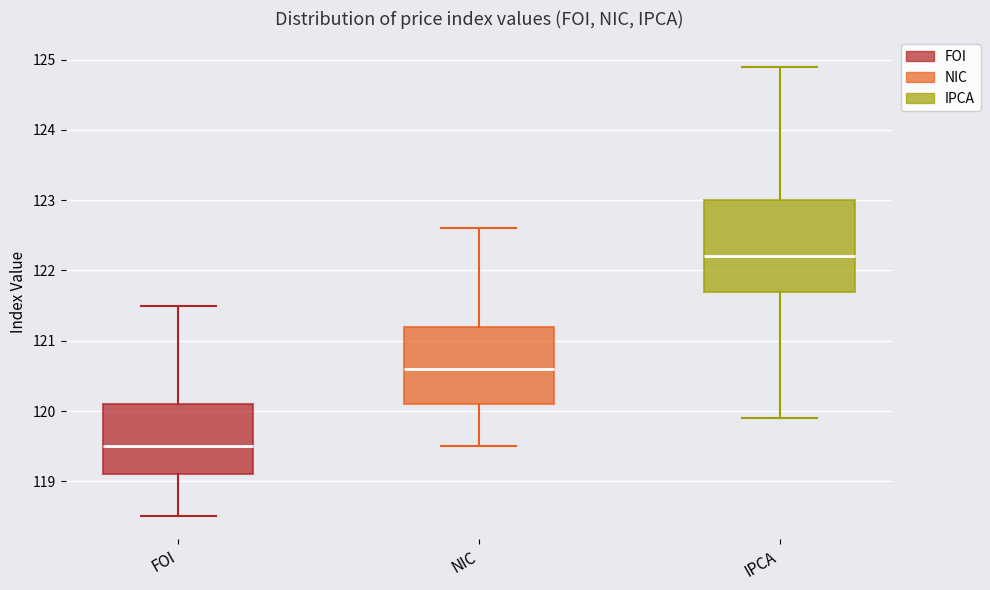

Comparing the boxes themselves (not the whiskers), which one is the tallest?

IPCA